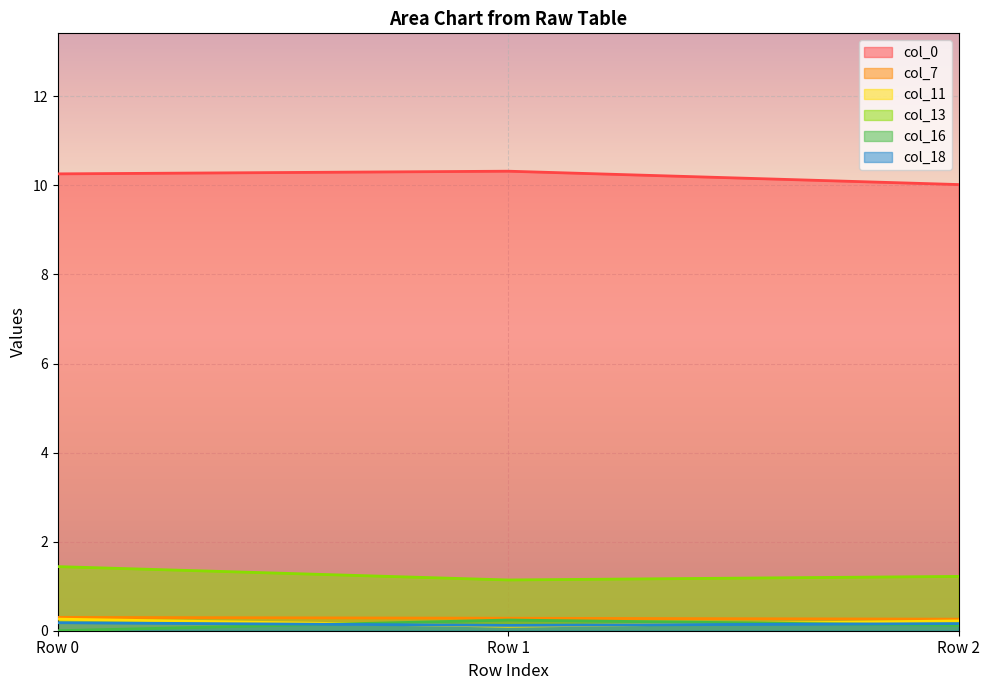

The col_11 series shows 0.1 at Row 2. True or false?

False